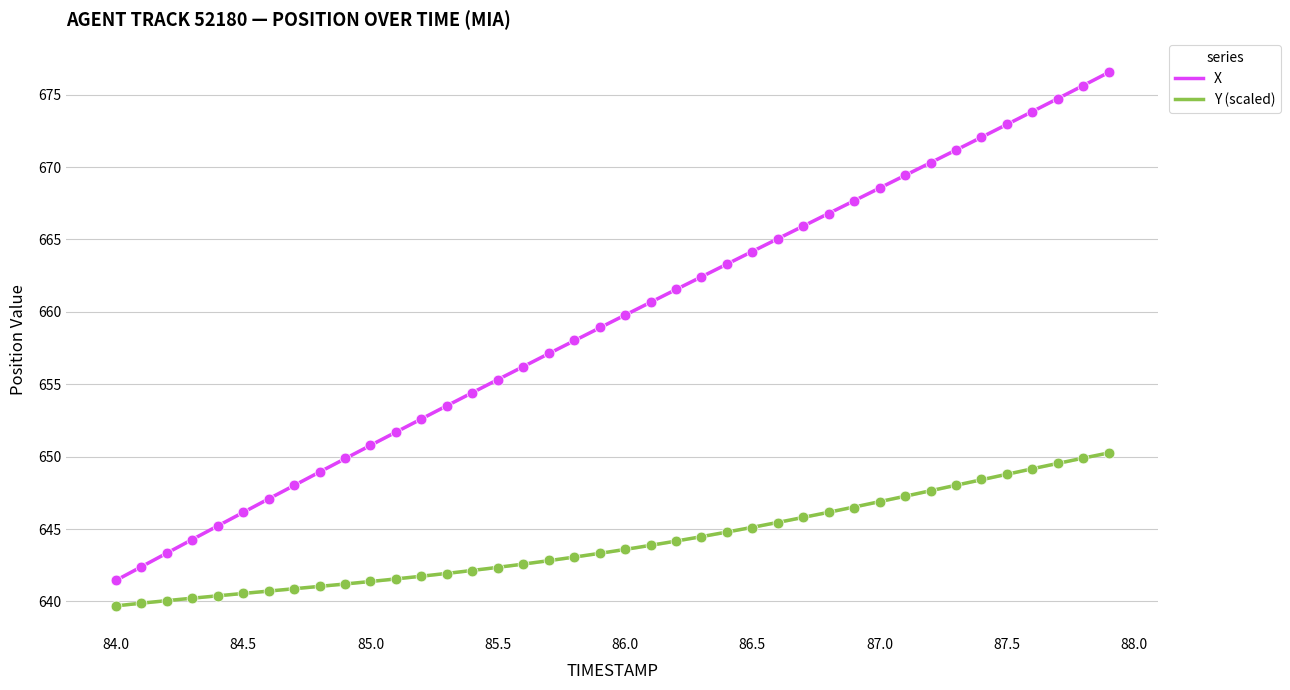

Which series has the largest total across all categories?

X